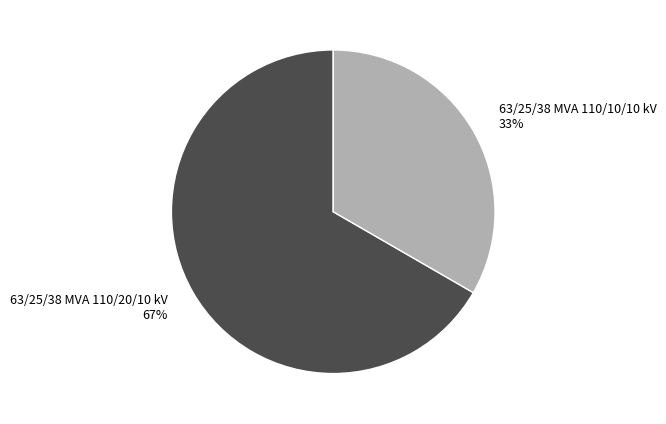

Between 63/25/38 MVA 110/20/10 kV and 63/25/38 MVA 110/10/10 kV, which is larger?

63/25/38 MVA 110/20/10 kV